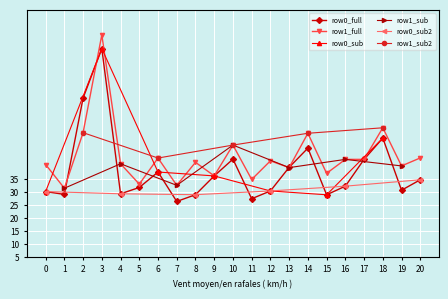

What is the value of the row1_full point at the 15th from the left?

52.7